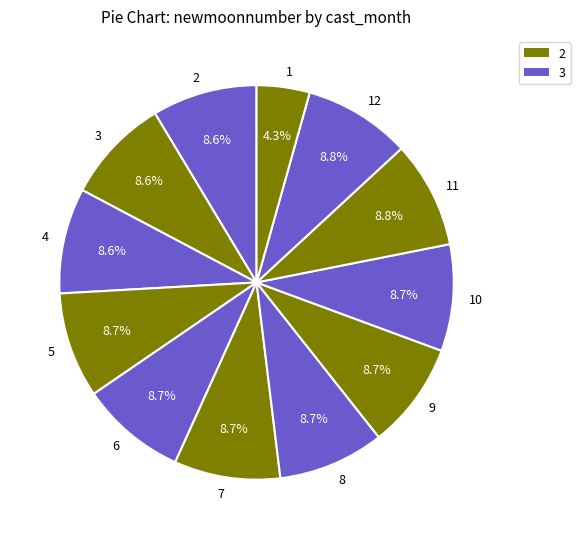

Is there any slice that represents more than half of the pie?

No